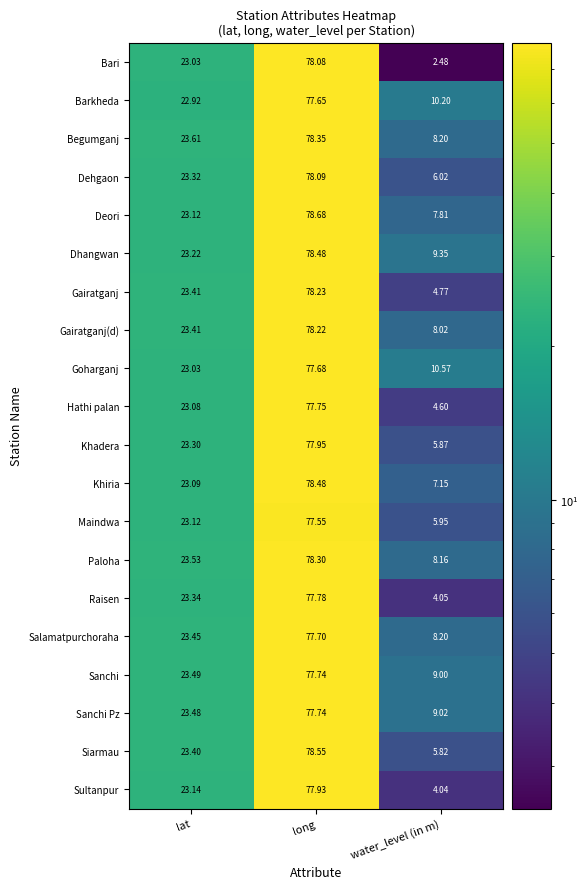

List the labels in order of Dehgaon value, smallest first.

water_level (in m), lat, long